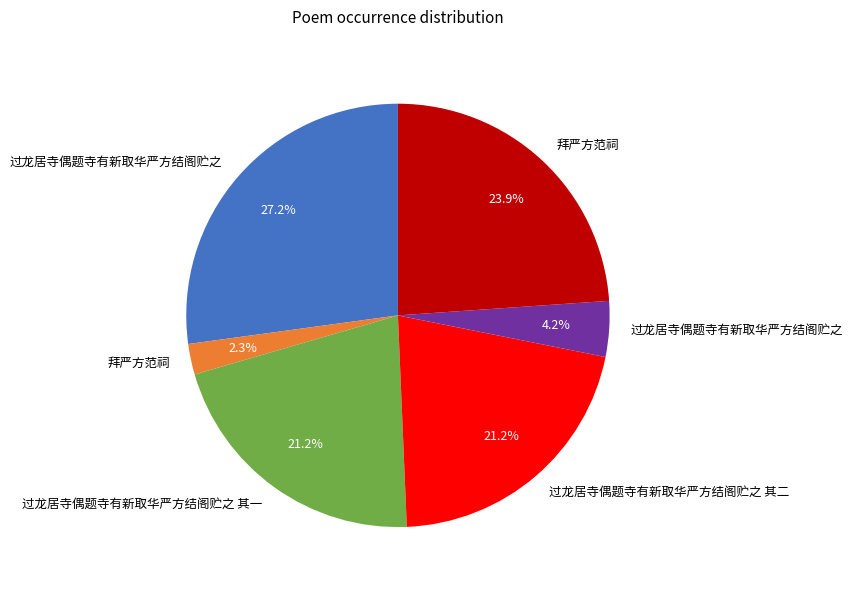

Does any single category account for the majority?

No